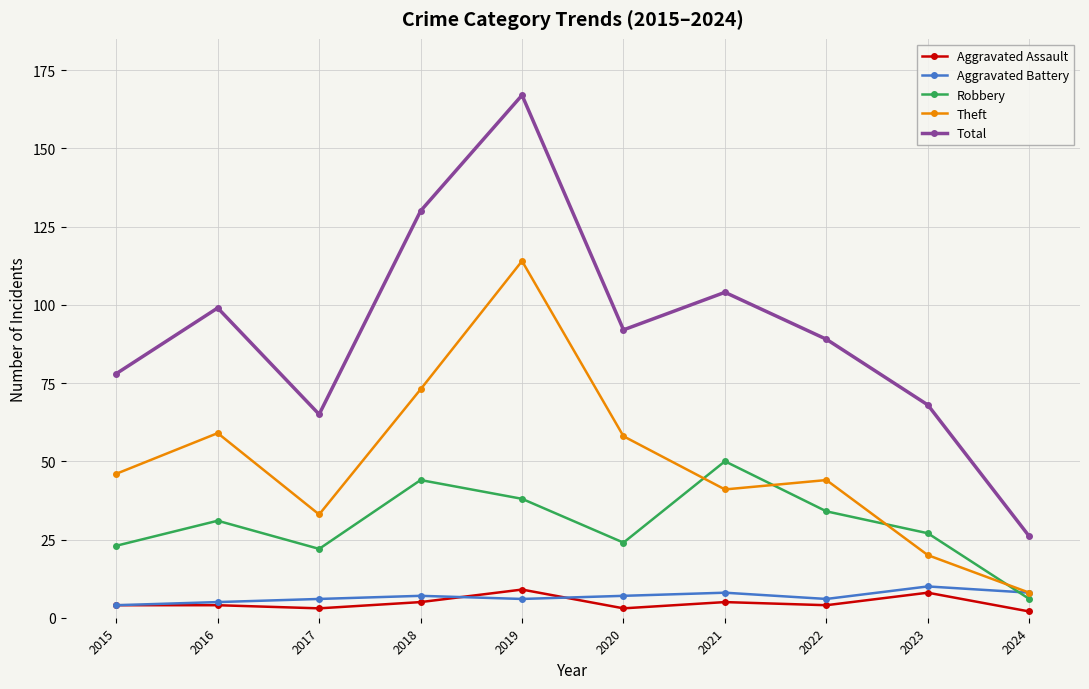

Reading left to right, transcribe all the data shown in this chart.

Aggravated Assault: 2015=4	2016=4	2017=3	2018=5	2019=9	2020=3	2021=5	2022=4	2023=8	2024=2
Aggravated Battery: 2015=4	2016=5	2017=6	2018=7	2019=6	2020=7	2021=8	2022=6	2023=10	2024=8
Robbery: 2015=23	2016=31	2017=22	2018=44	2019=38	2020=24	2021=50	2022=34	2023=27	2024=6
Theft: 2015=46	2016=59	2017=33	2018=73	2019=114	2020=58	2021=41	2022=44	2023=20	2024=8
Total: 2015=78	2016=99	2017=65	2018=130	2019=167	2020=92	2021=104	2022=89	2023=68	2024=26